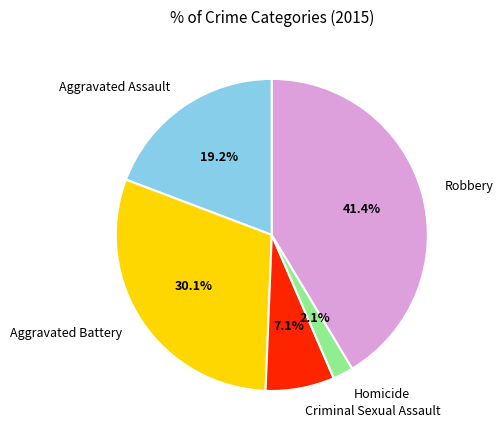

Which category has the biggest portion of the pie?

Robbery